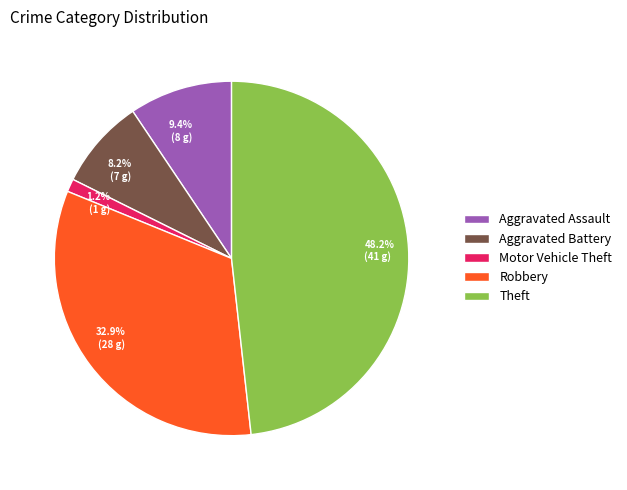

Does any single category account for the majority?

No